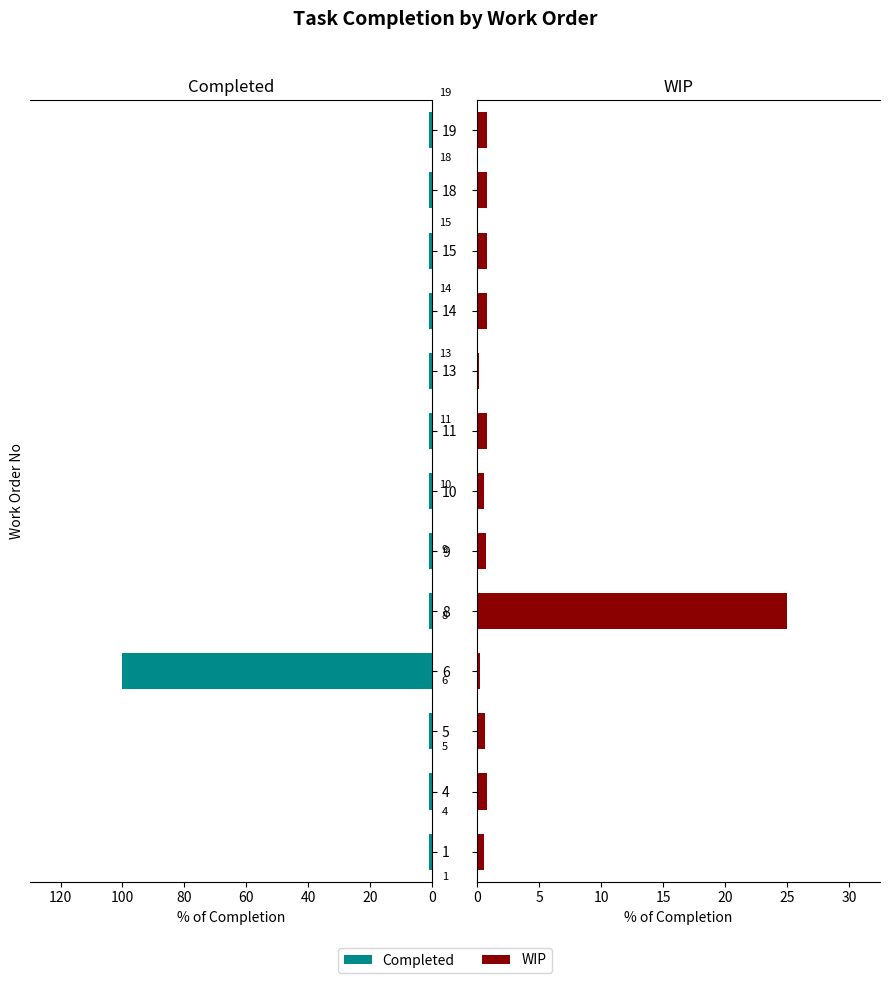

How many bars are there in each group?

2